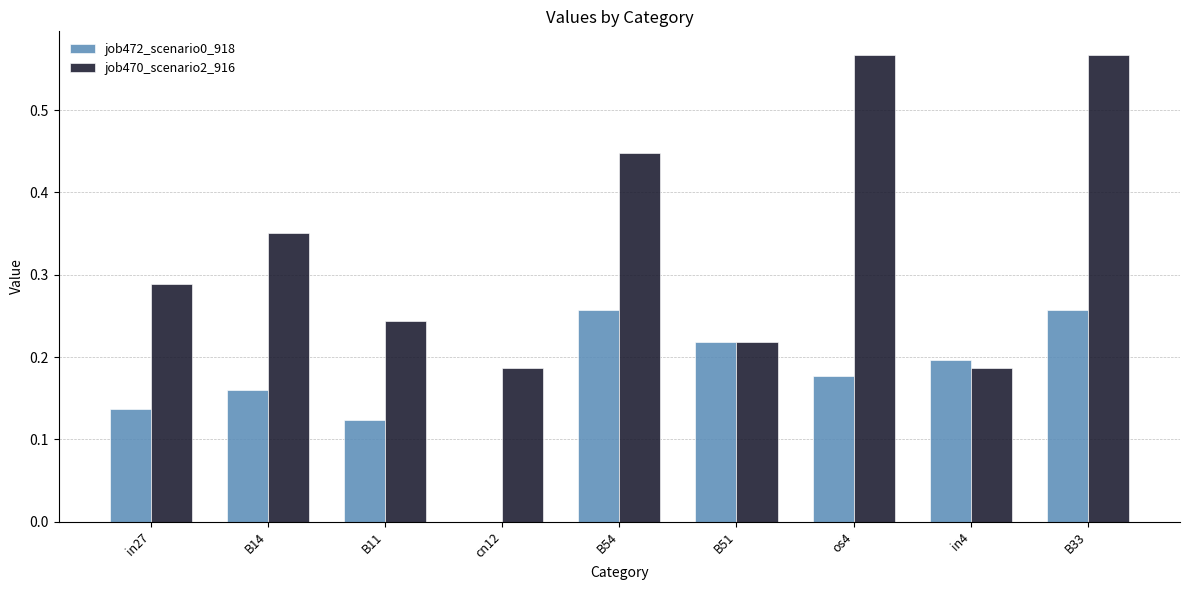

How many groups of bars are there?

9